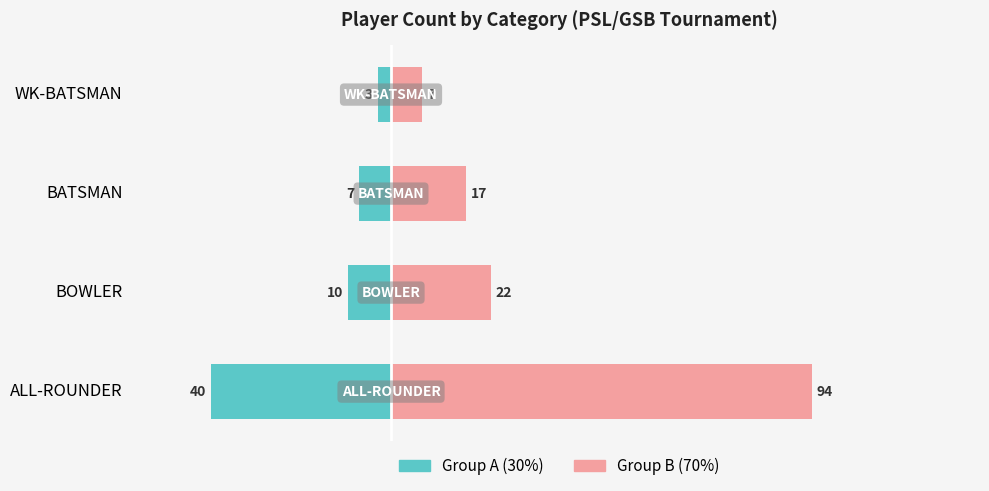

Which series has the widest spread of values?

Registered (Group B)